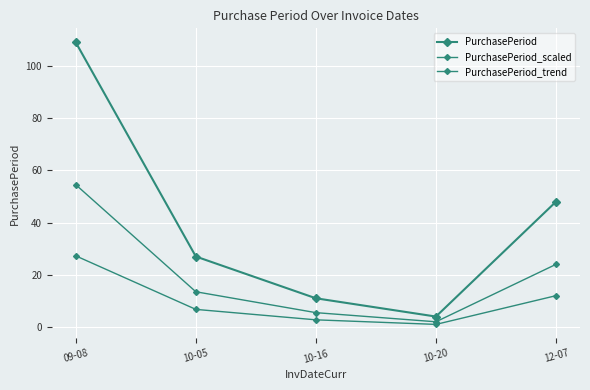

Where is PurchasePeriod_trend nearest to the value 14?

12-07